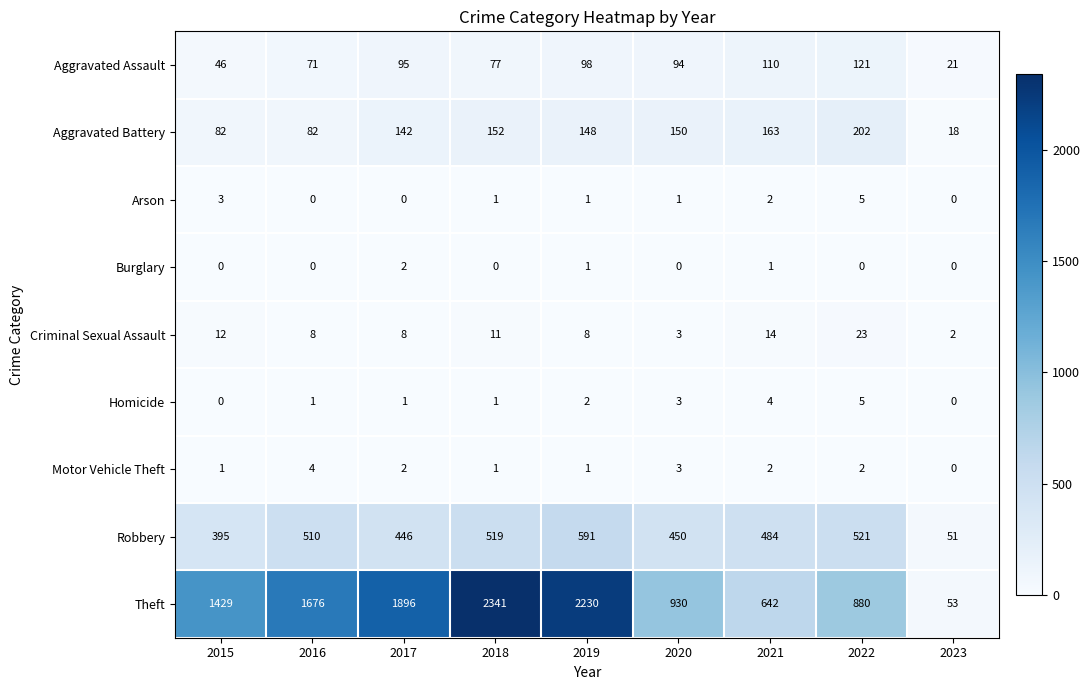

What is the difference between the maximum and minimum values in the Aggravated Battery series?

184